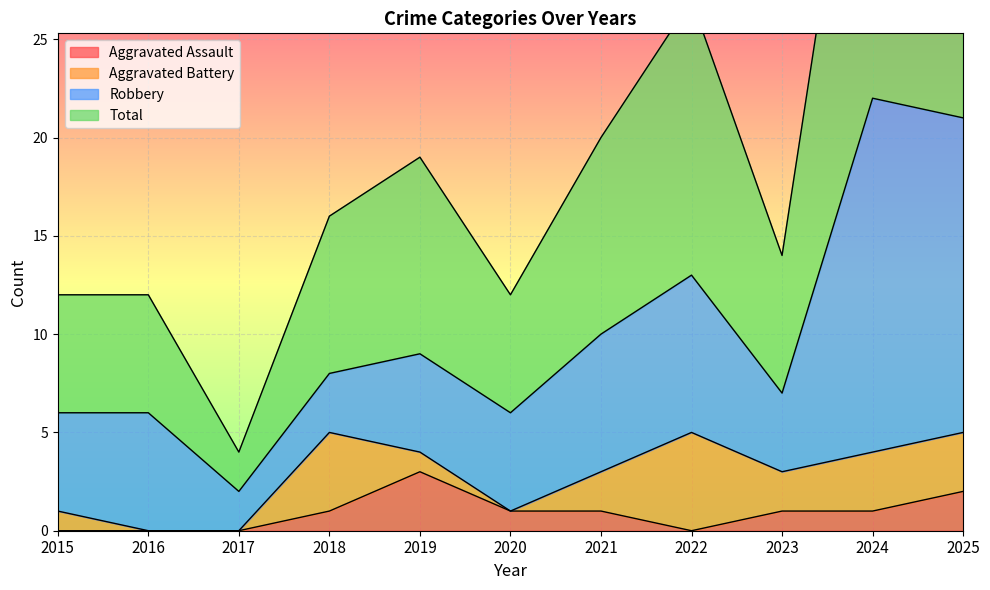

True or false: Aggravated Assault and Total intersect in this chart.

False